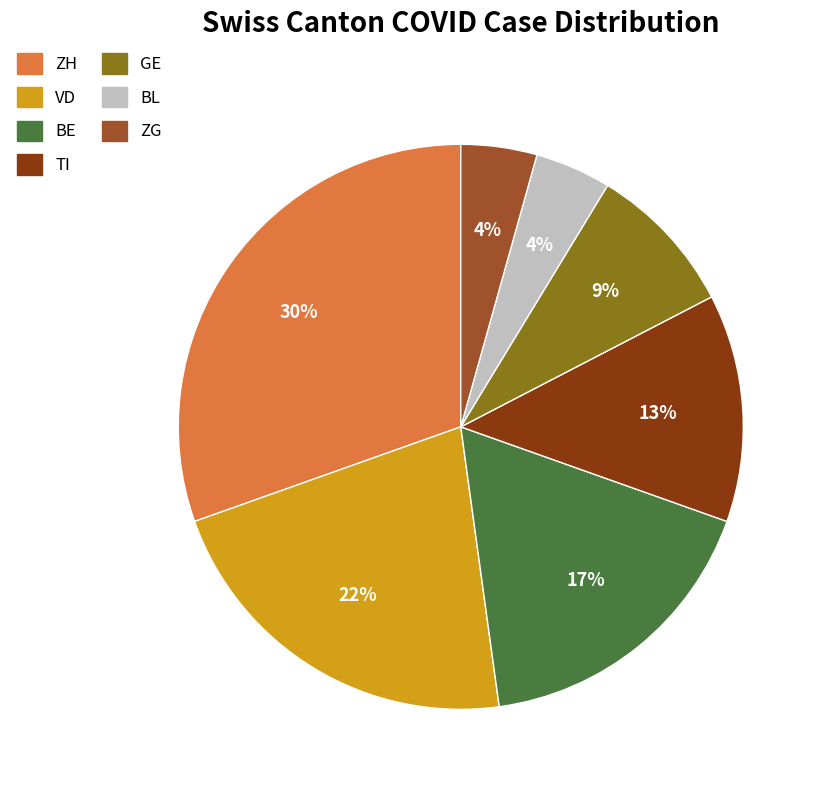

To the nearest percent, what is the difference between the largest and smallest slice percentages?

26%